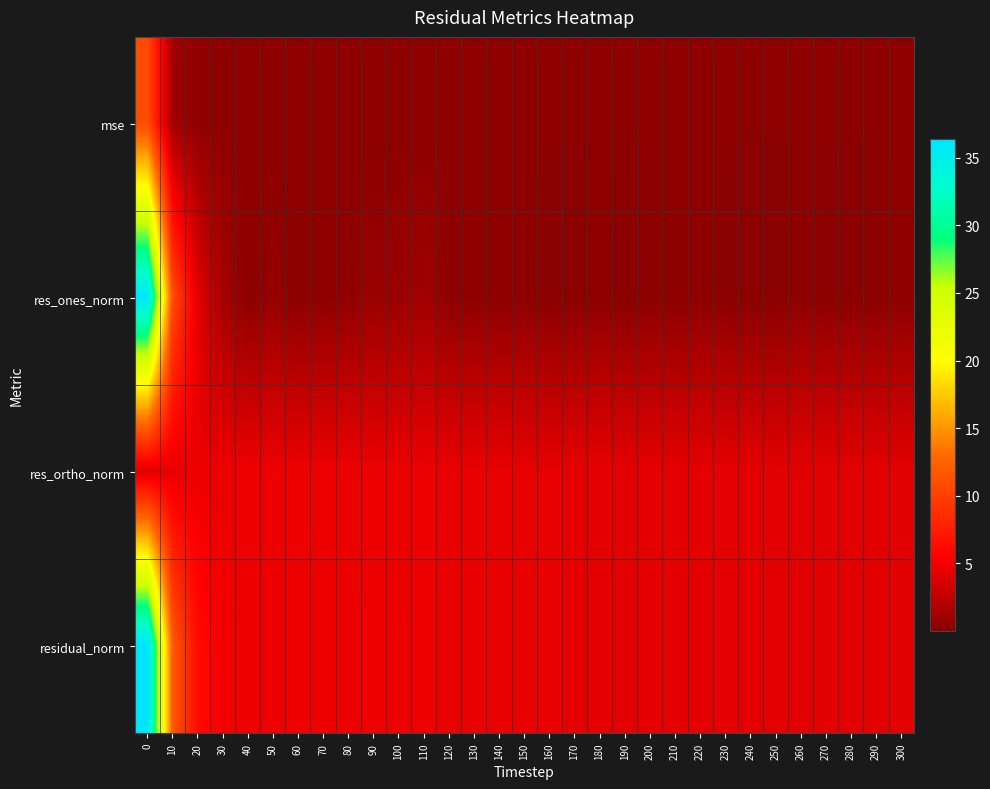

Rank the series at 180 from lowest to highest value.

mse, res_ones_norm, res_ortho_norm, residual_norm